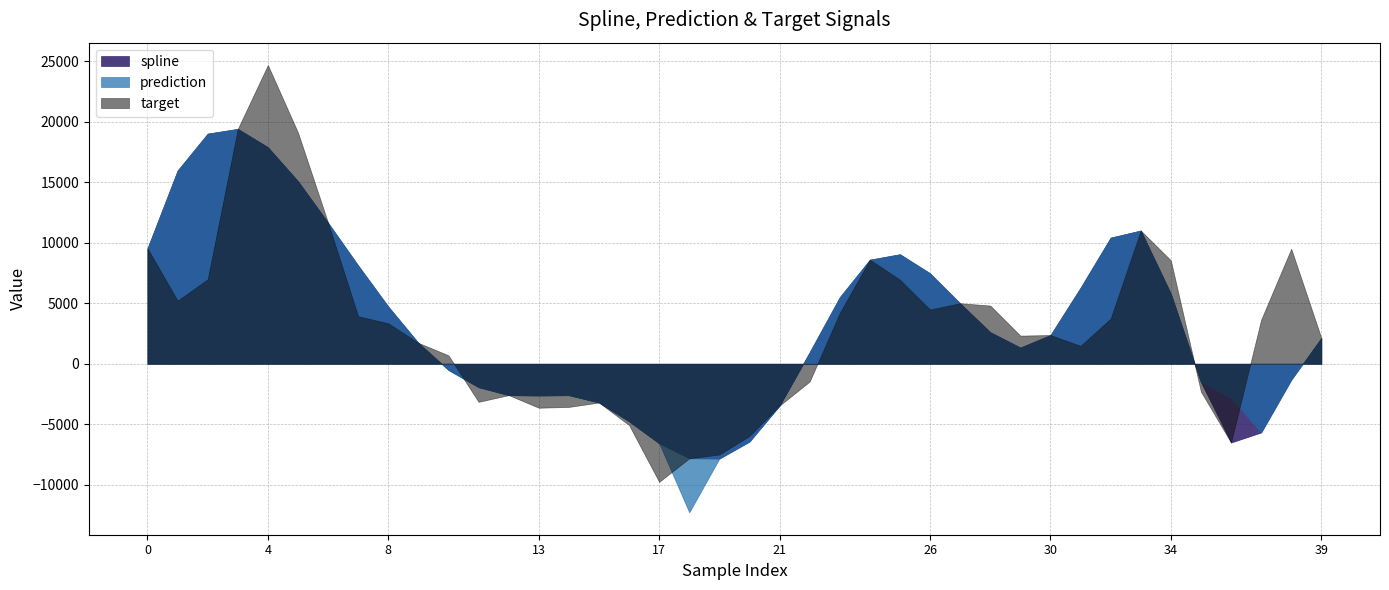

Which series ends up on top after the final intersection of spline and target?

spline